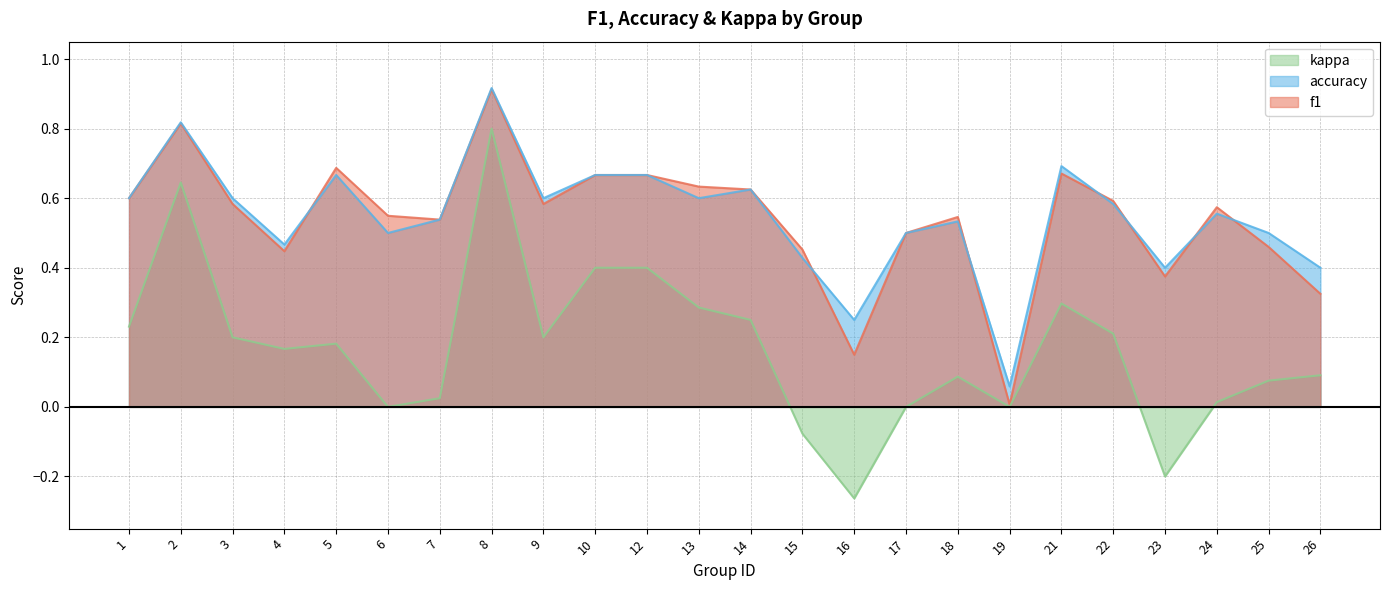

Is the value of accuracy at 15 greater than the value of f1 at 8?

No